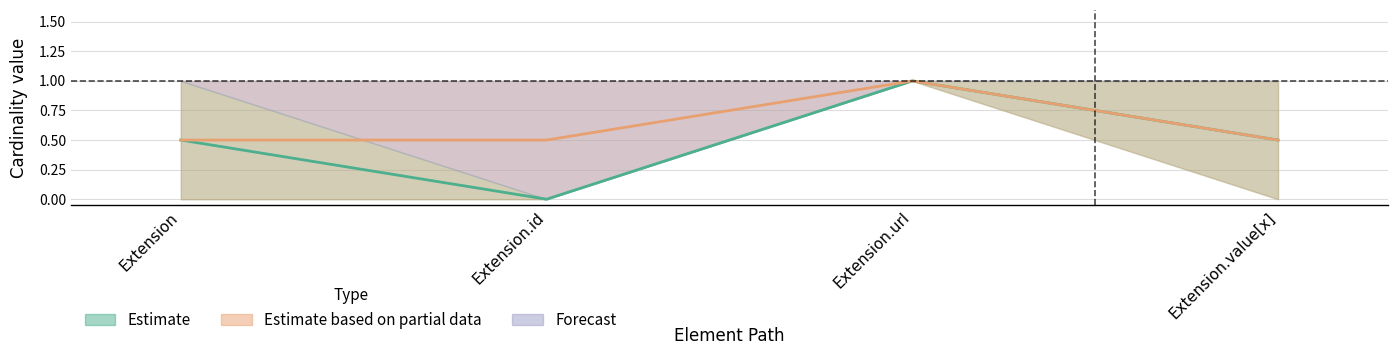

What is the label of the 4th point from the right?

Extension